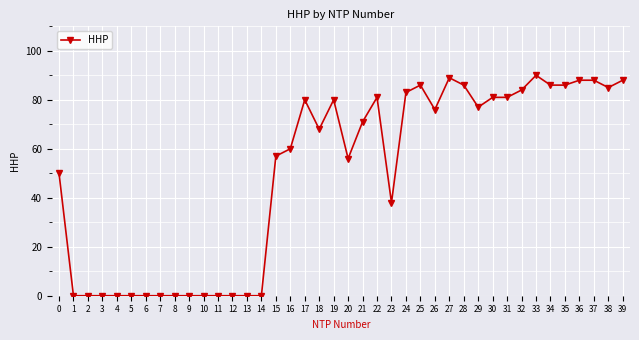

Does the chart have visible grid lines?

Yes